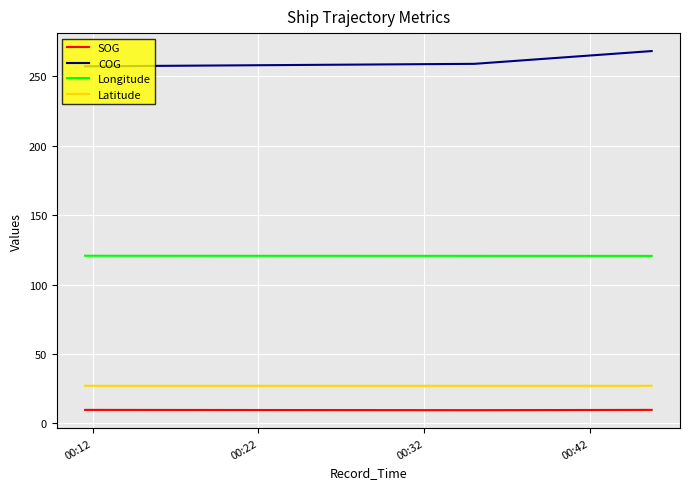

What is the sum of all COG values?

2354.1